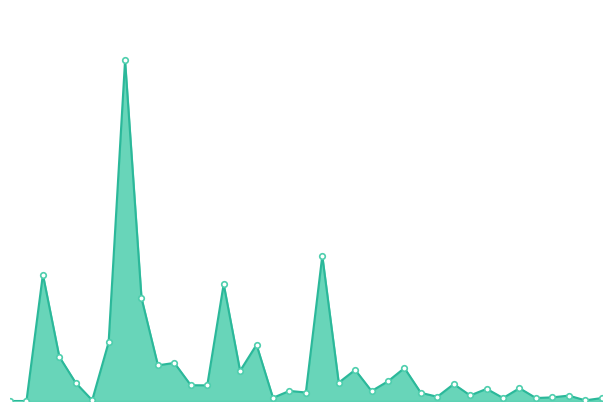

How many lines are shown in the chart?

1